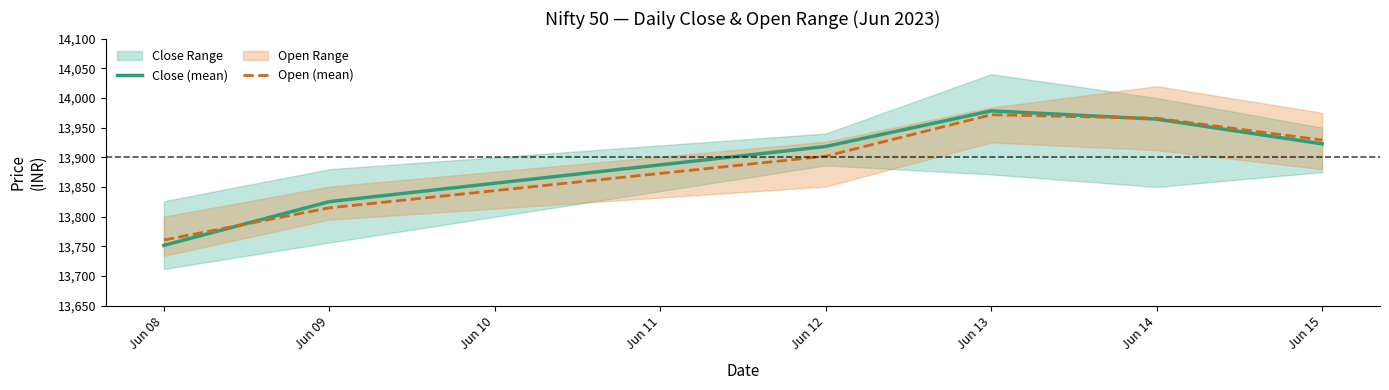

What is the value of the Open (mean) point at the 3rd from the left?

13901.8